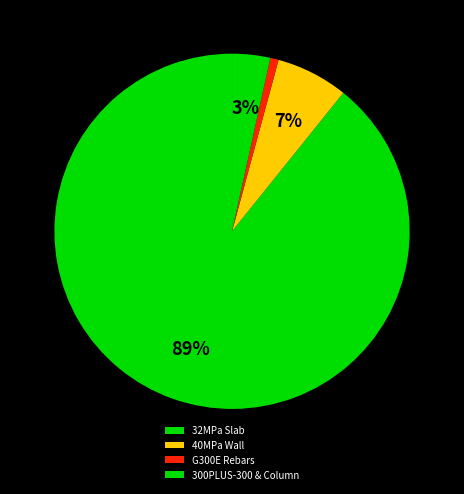

True or false: 32MPa Slab accounts for 99% of the total.

False